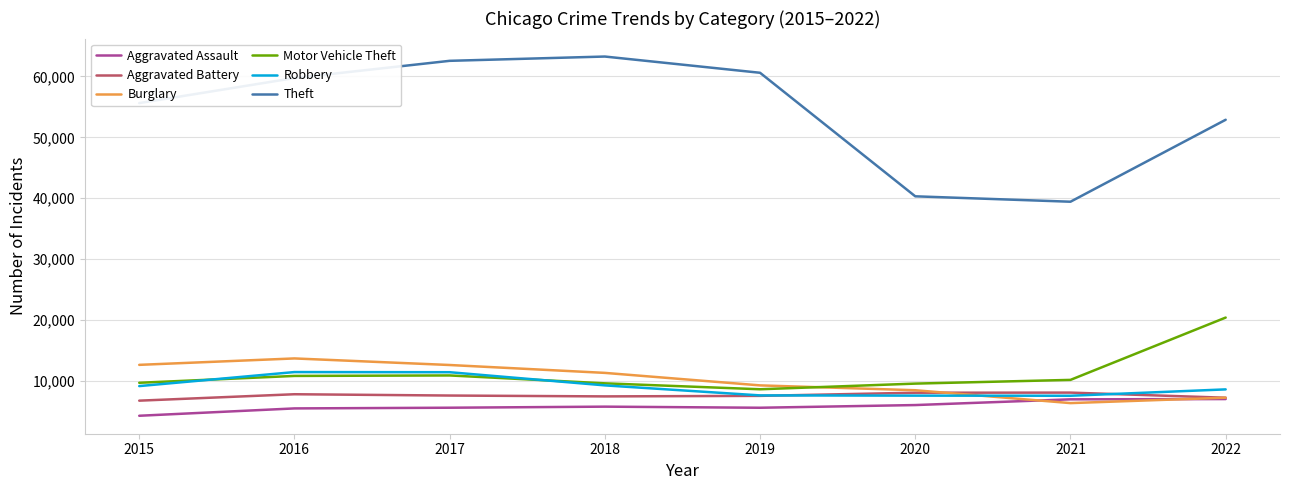

How many series are shown in this chart?

6